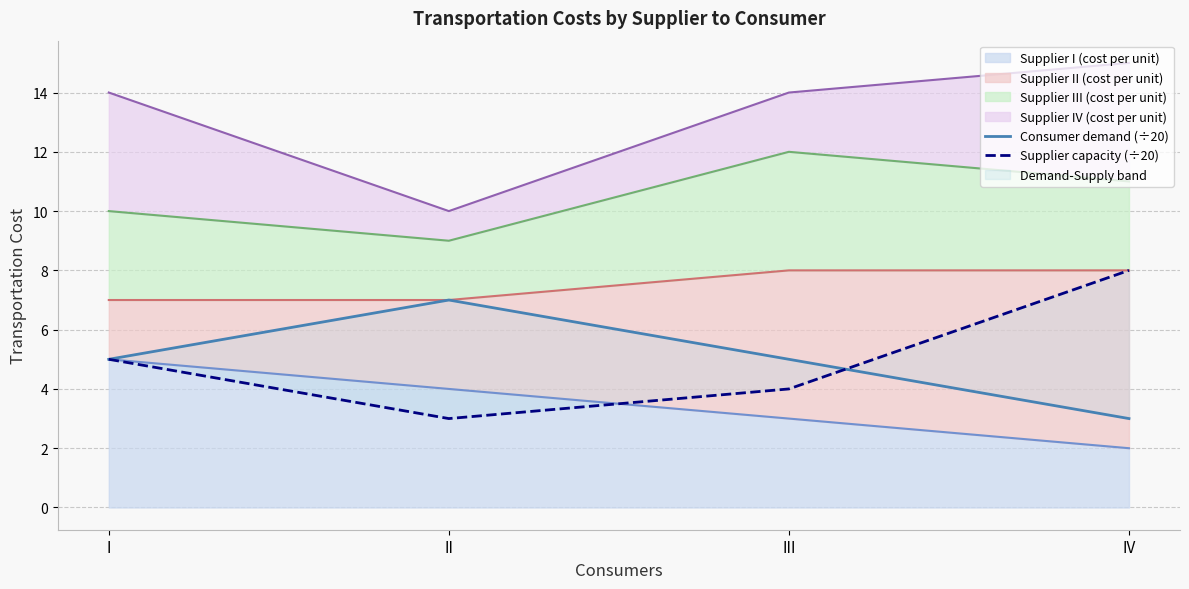

The value of Supplier capacity (÷20) at IV is 8. True or false?

True